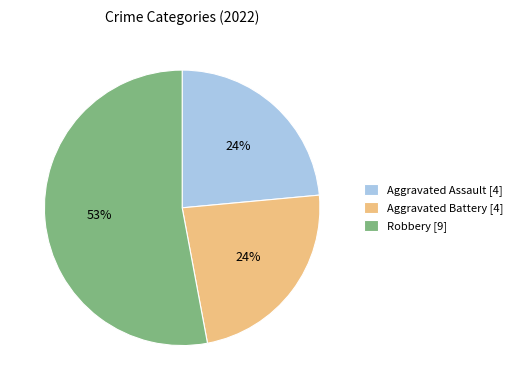

To the nearest percent, what is the difference between the largest and smallest slice percentages?

29%